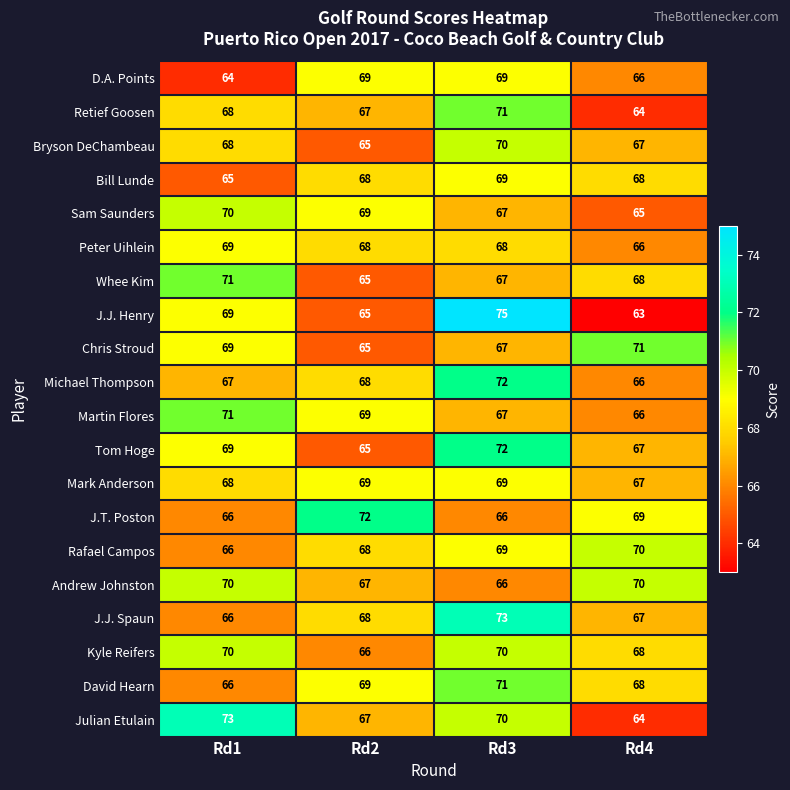

How many Julian Etulain values are between 67 and 73?

3